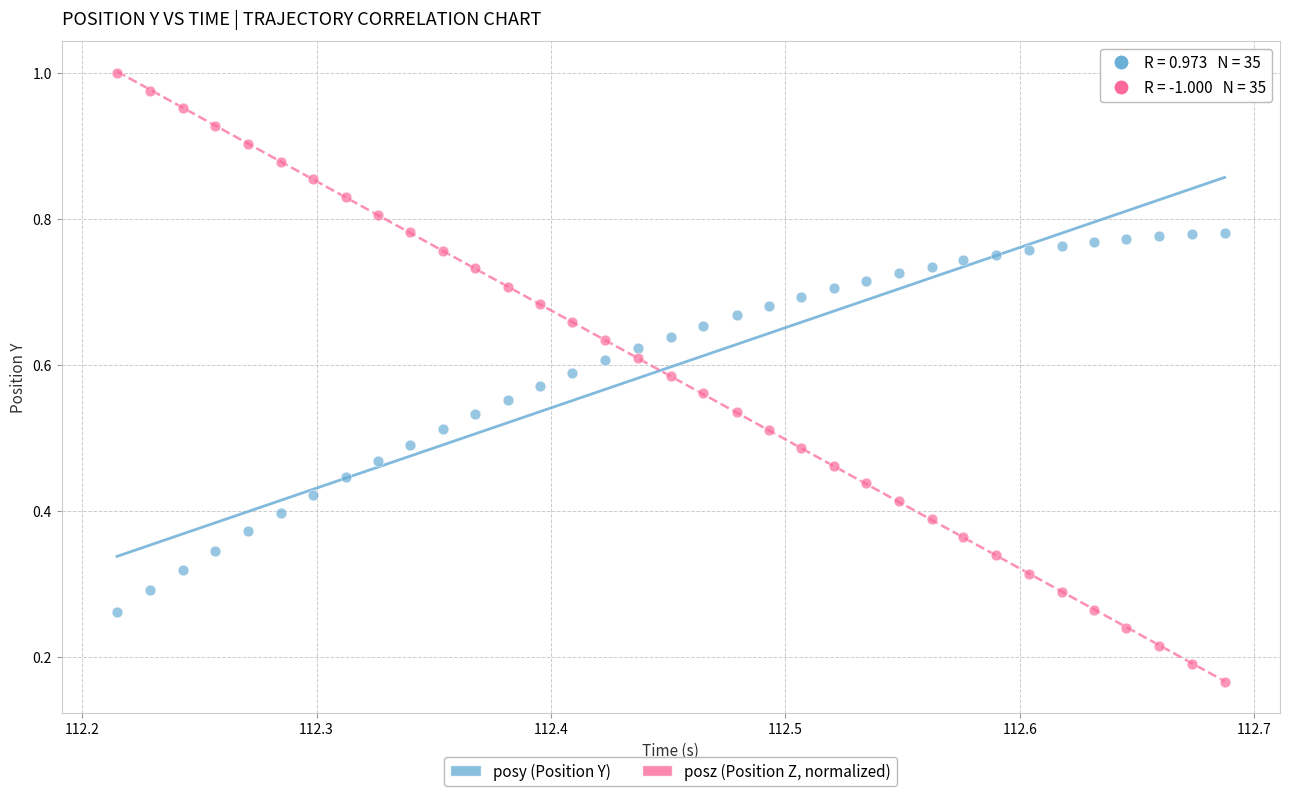

Which series has the largest Y range (max minus min)?

posz (Position Z, normalized)